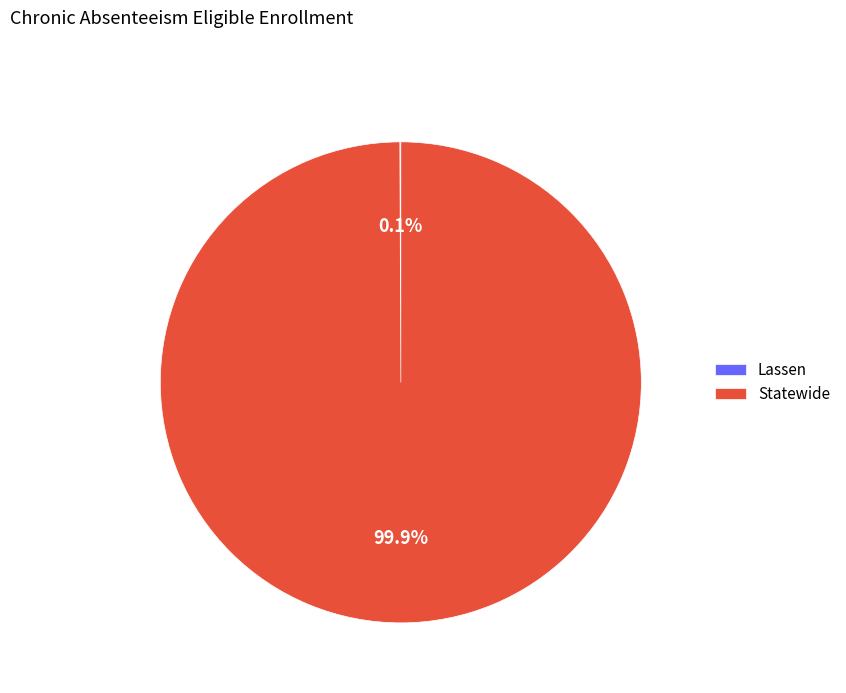

Which category has the biggest portion of the pie?

Statewide